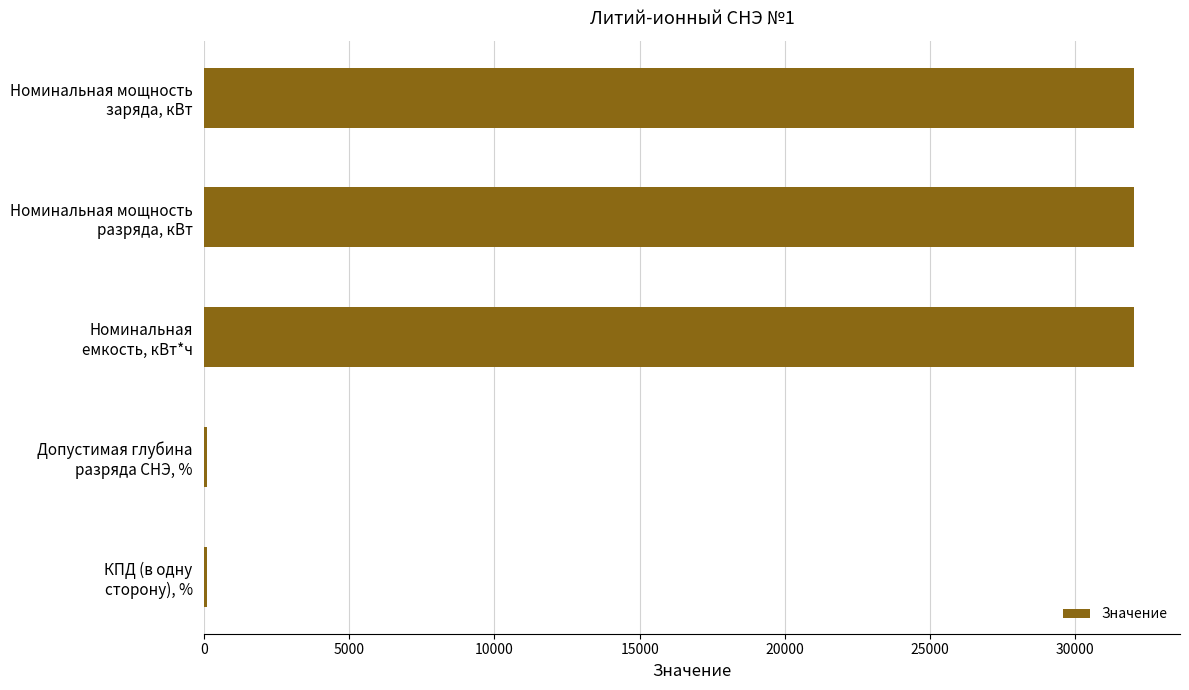

How many distinct data groups are displayed?

1